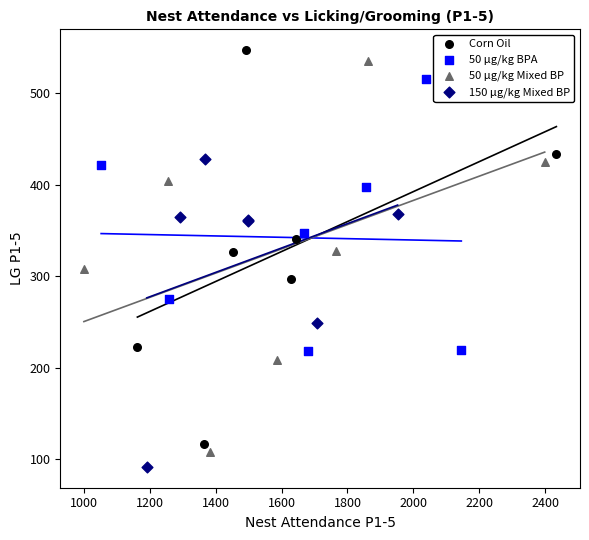

Which series reaches the maximum Y coordinate?

Corn Oil